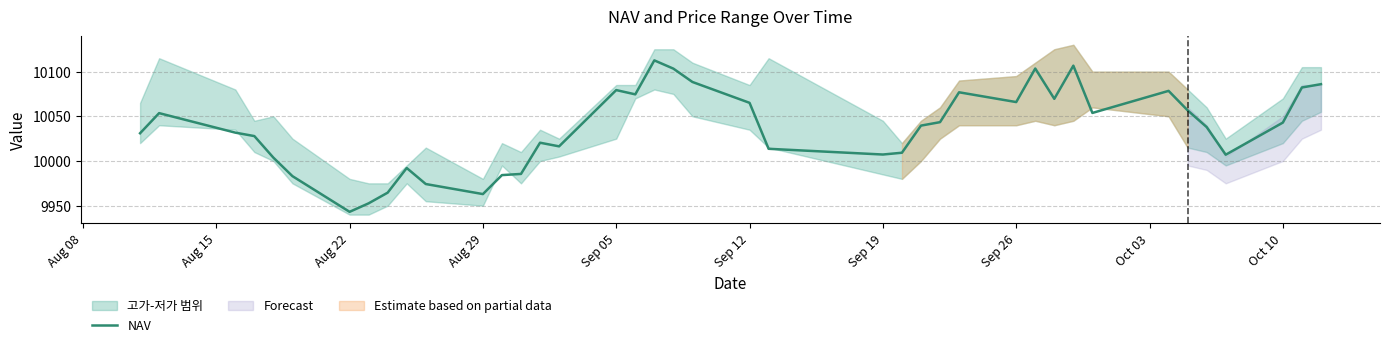

How many interior local peaks (higher than both neighbors) does the data have?

9